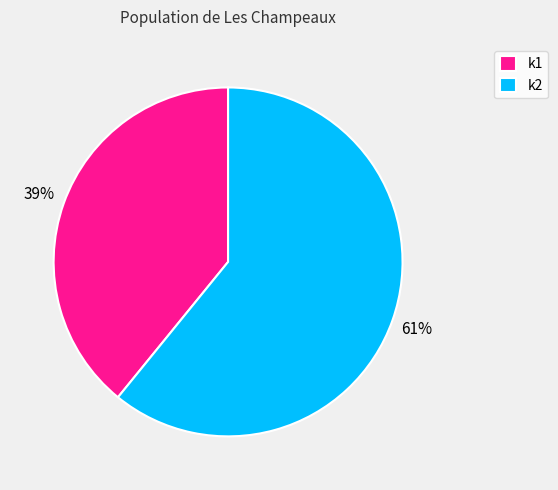

Rank the categories by value from lowest to highest.

k1, k2